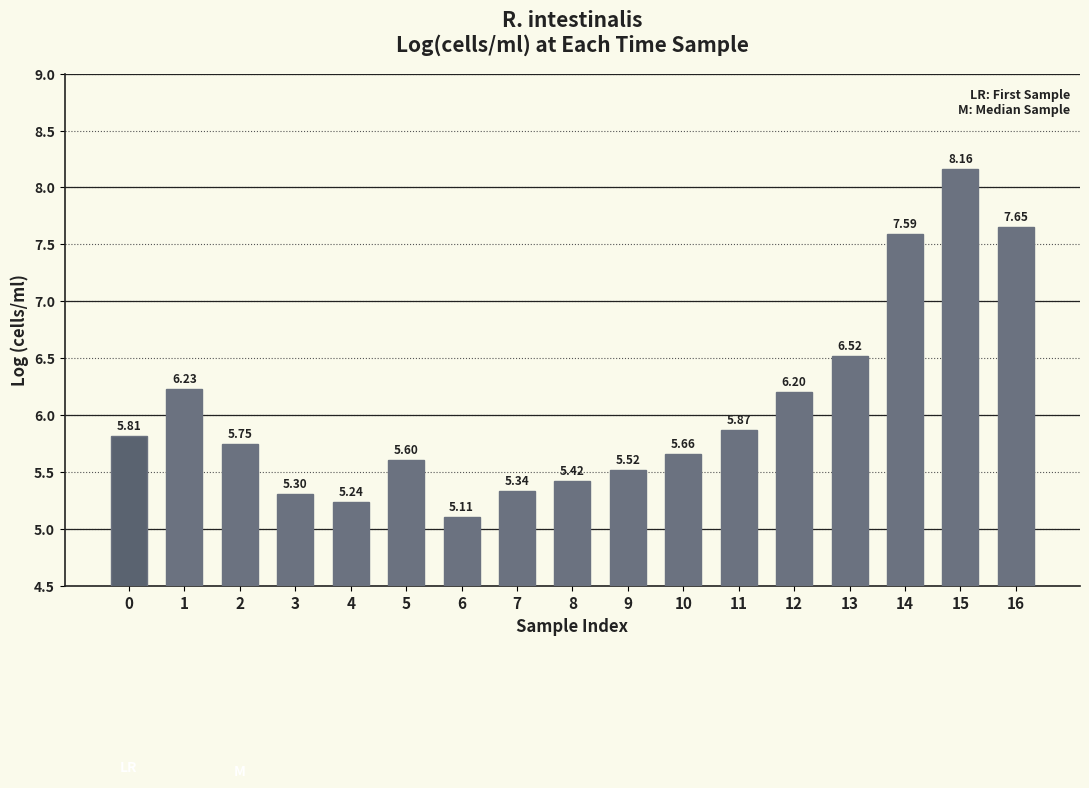

How many bars are there in total?

17